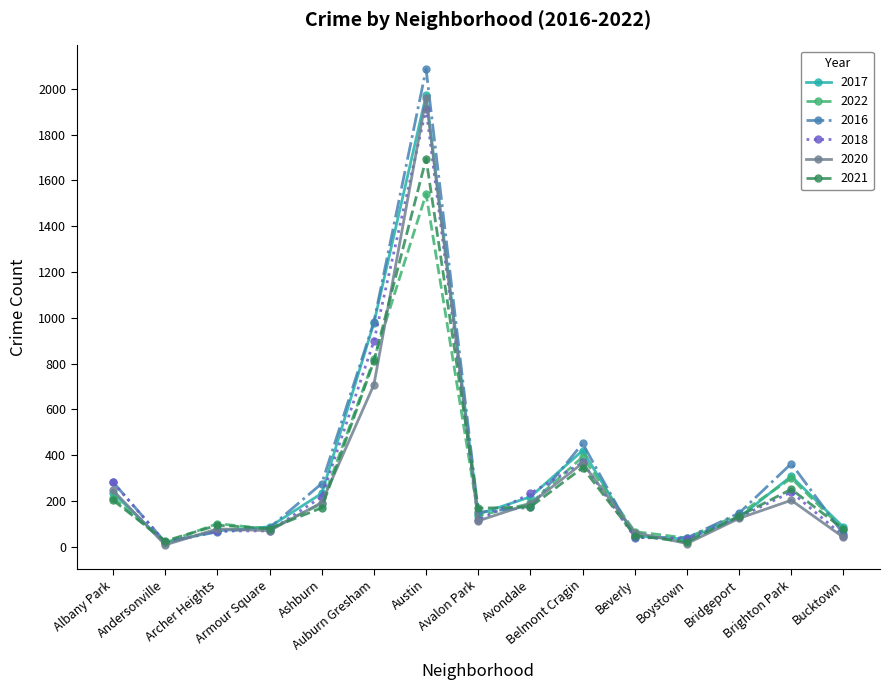

What value does the 2022 series have at Andersonville?

17